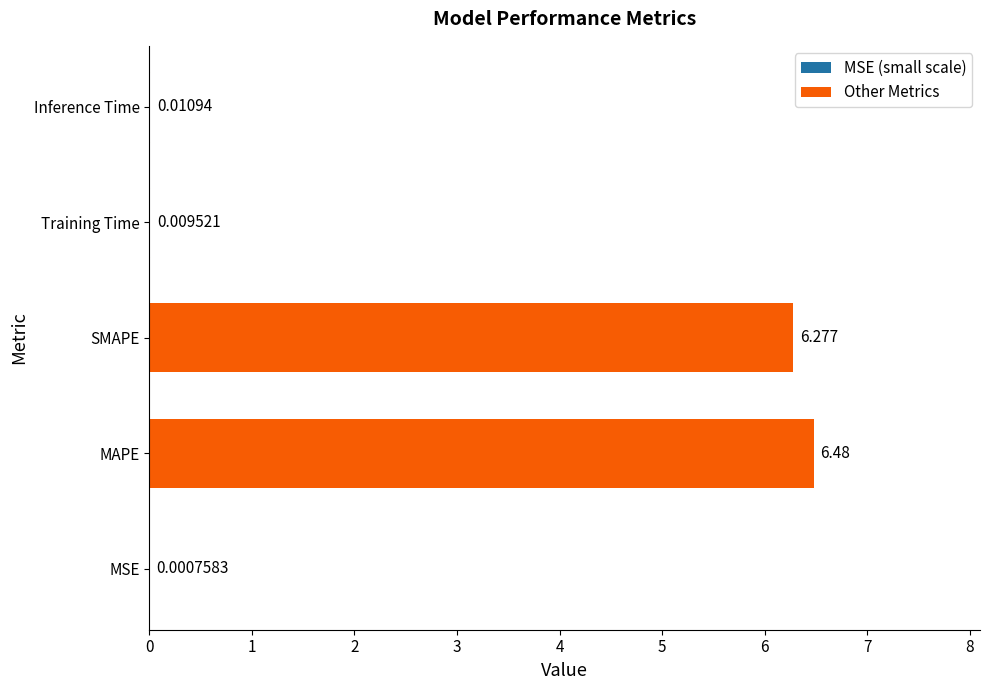

What position from the right is MSE?

5